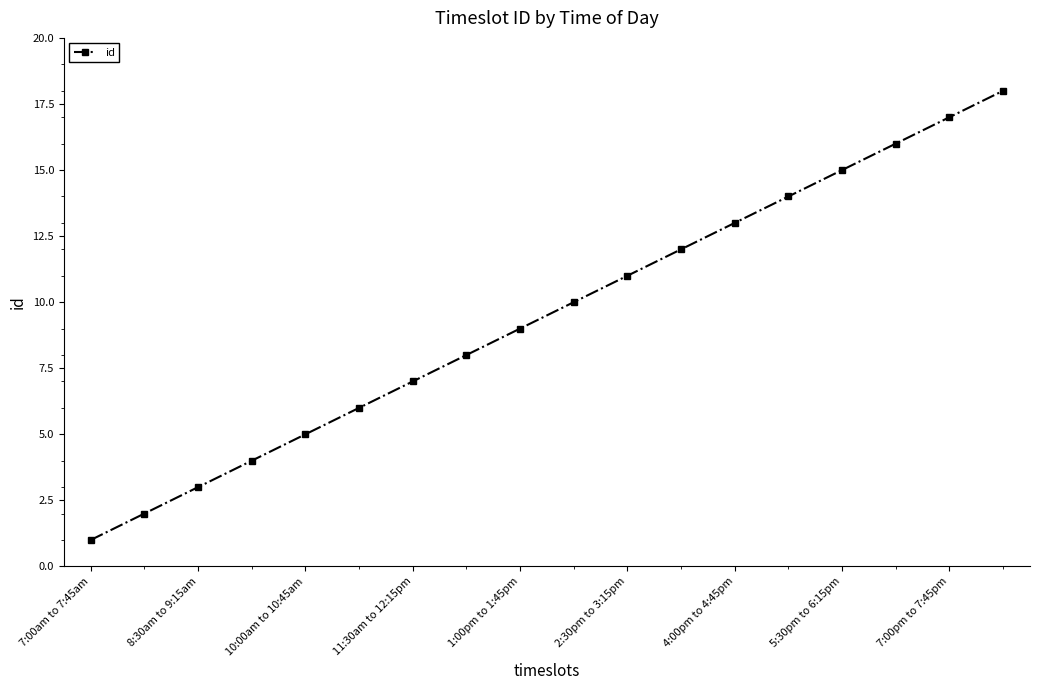

What is the average value?

10